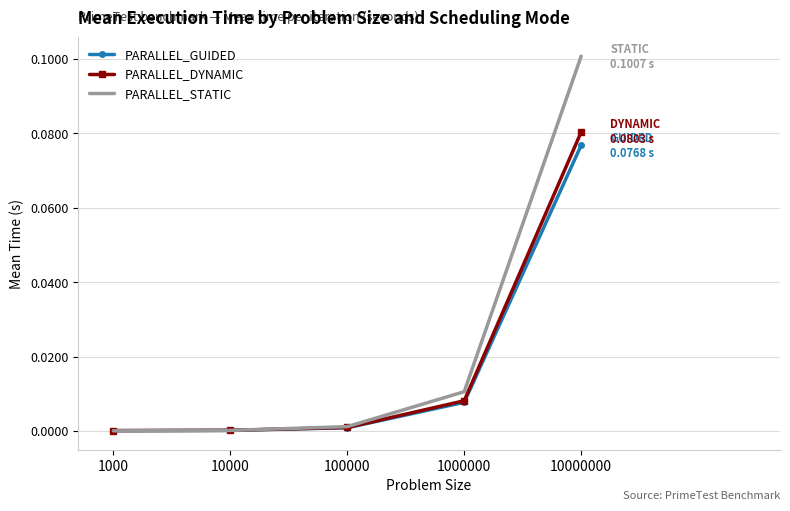

The PARALLEL_GUIDED series shows 0.0 at 1000000. True or false?

True